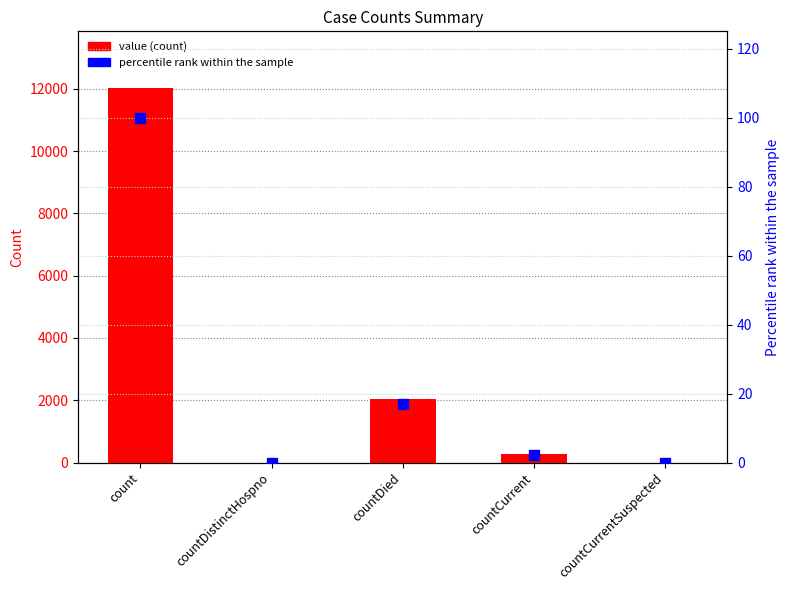

What is the total value across all series at count?

12141.0